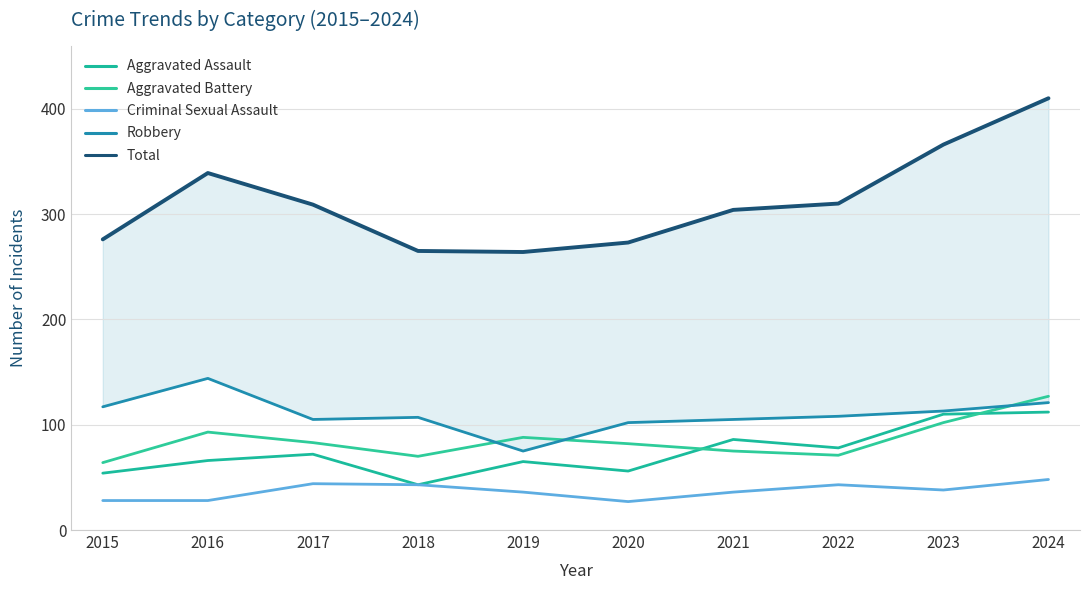

What is the value of the Criminal Sexual Assault point at the 9th from the left?

38